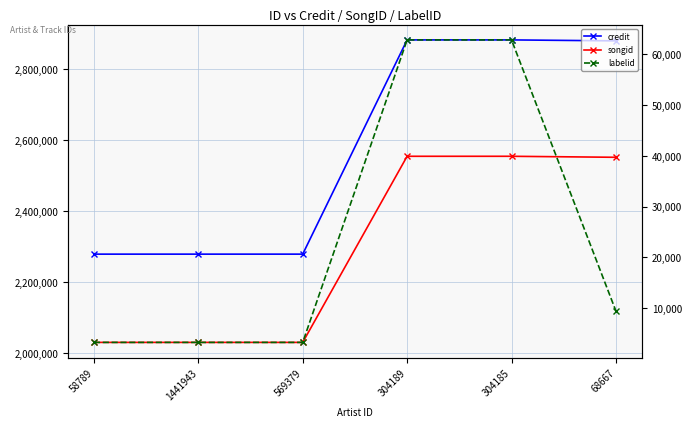

What is the difference between the maximum and minimum values in the credit series?

603316